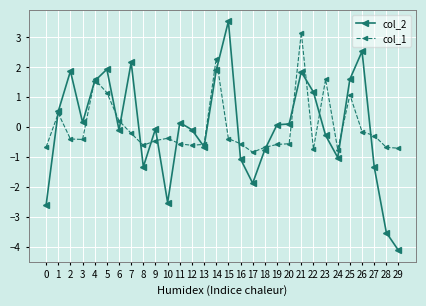

What is the difference between the highest and lowest values at 27?

1.0